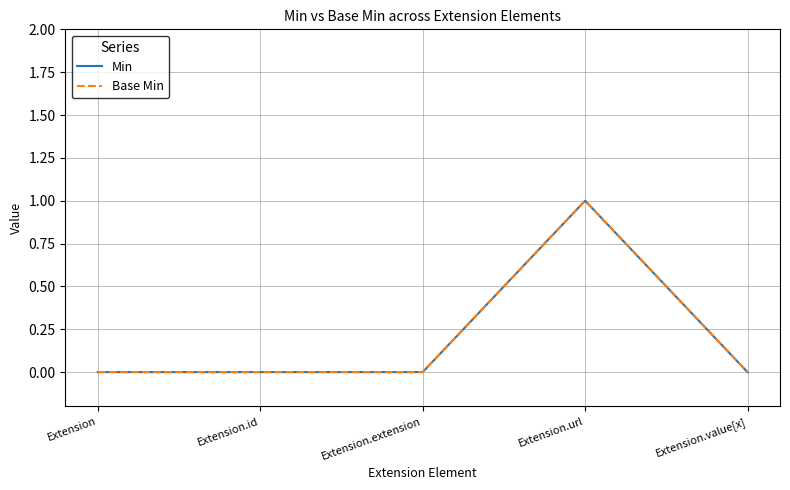

Does the chart display data point markers on the line(s)?

No